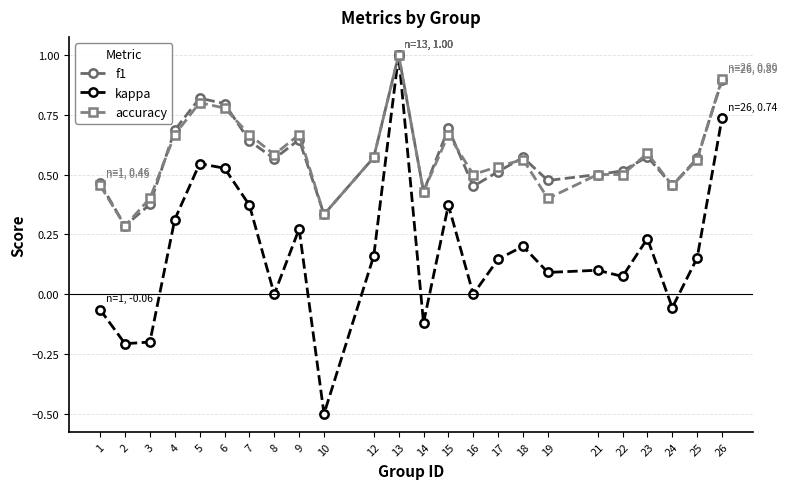

Which series has the widest spread of values?

kappa